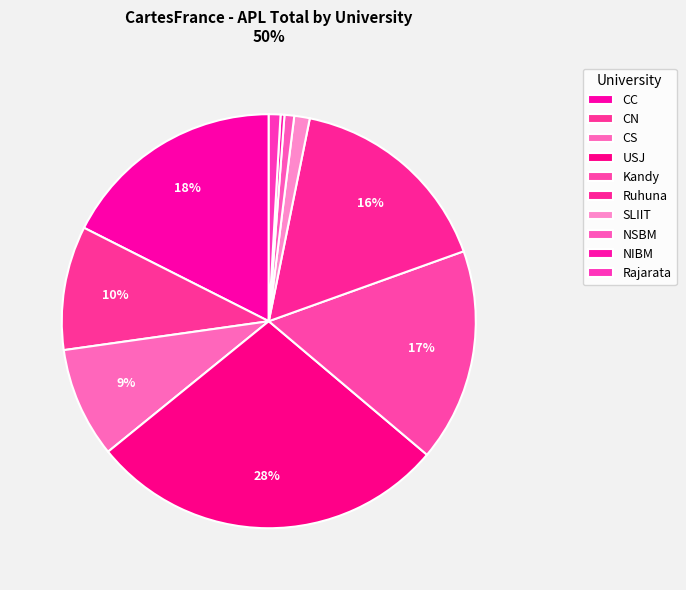

To the nearest percent, what is the difference between the USJ and Rajarata slice percentages?

27%